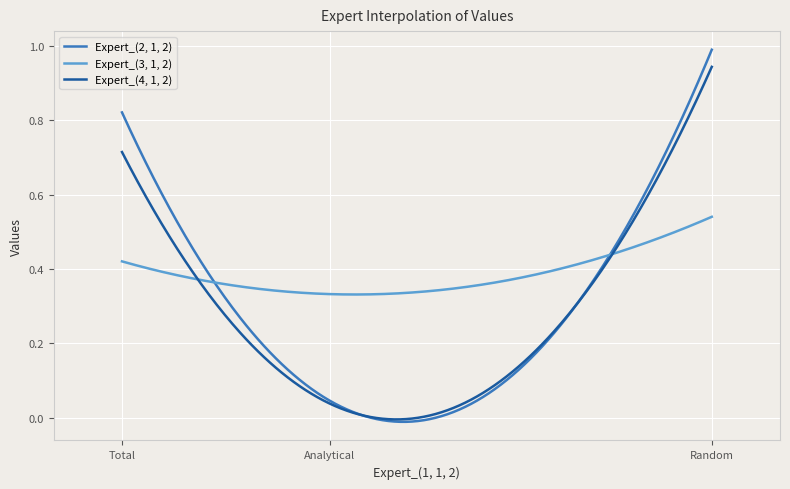

How many lines are shown in the chart?

3